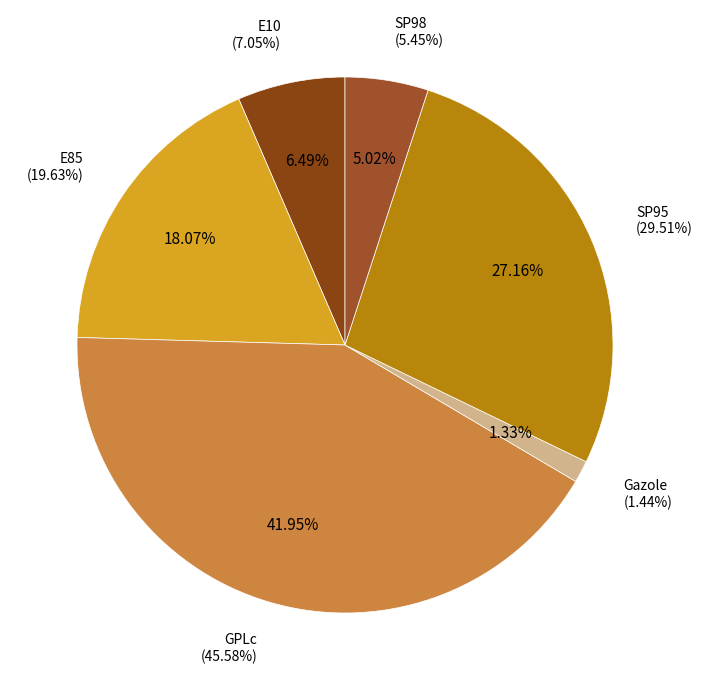

Count the number of slices in the pie.

6